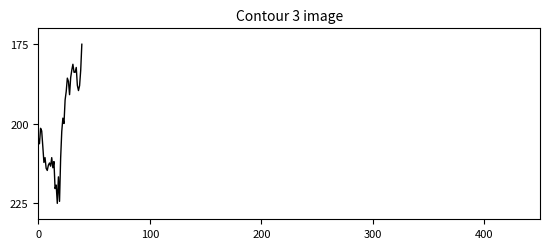

What is the difference between the second highest and second lowest values?

43.1